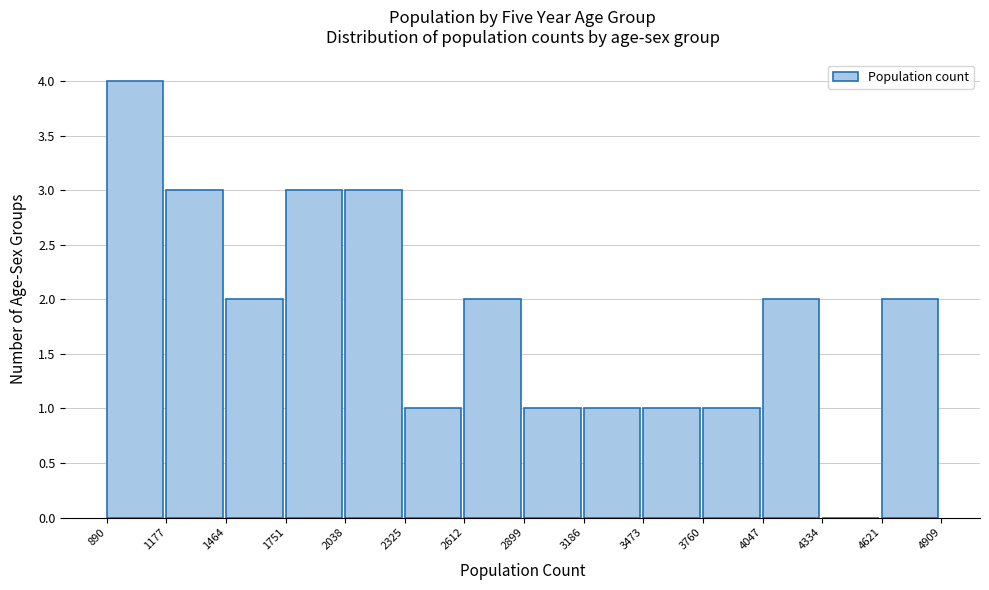

How tall is the bar that spans 2325 to 2612 on the x-axis? The values are not printed on the chart, so give them approximately, as read against the axis.

1